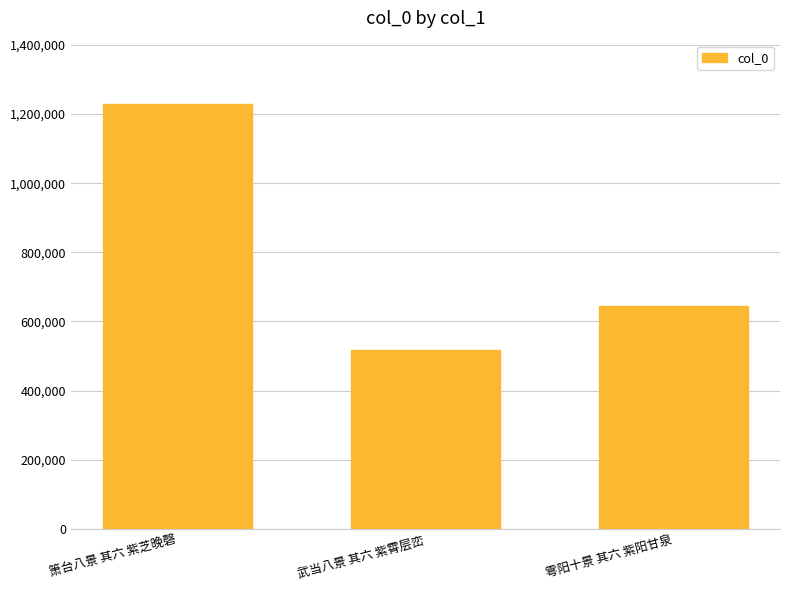

What is the ratio of the value at 武当八景 其六 紫霄层峦 to the value at 箫台八景 其六 紫芝晚磬?

0.4